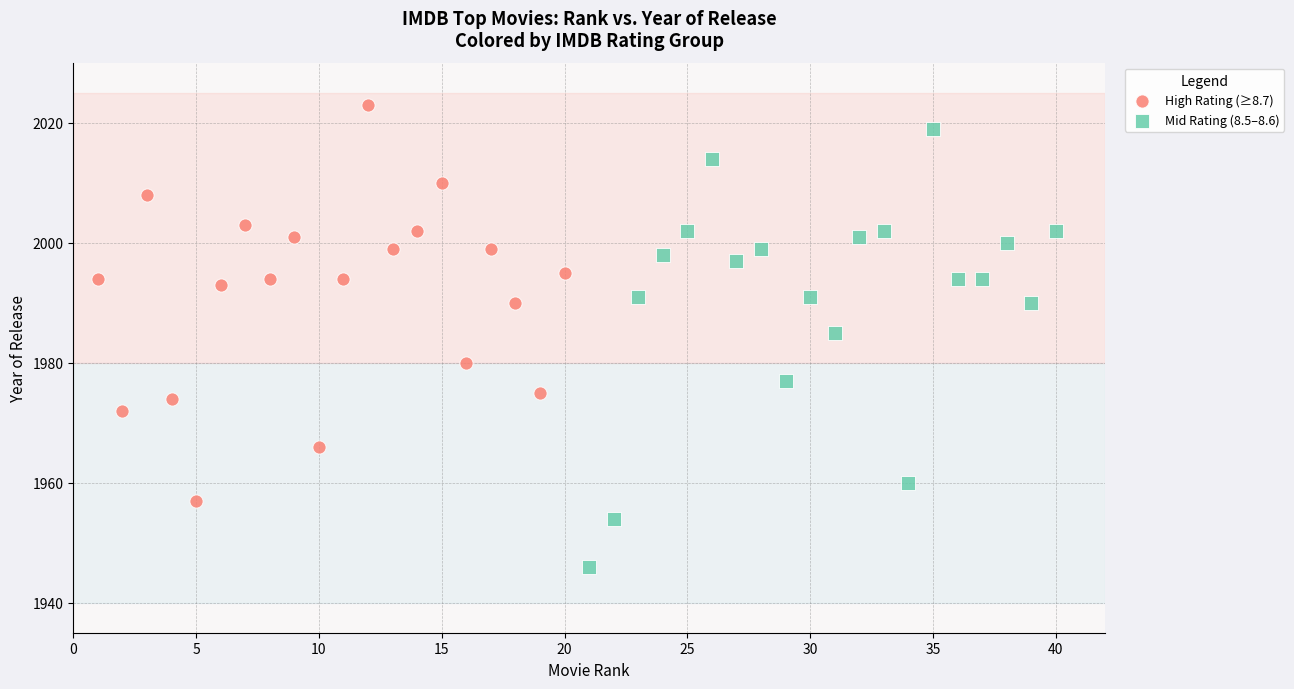

Which series reaches the maximum Y coordinate?

High Rating (≥8.7)